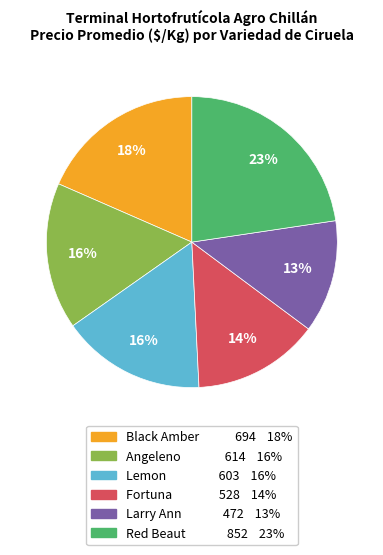

Which category has the smallest portion of the pie?

Larry Ann